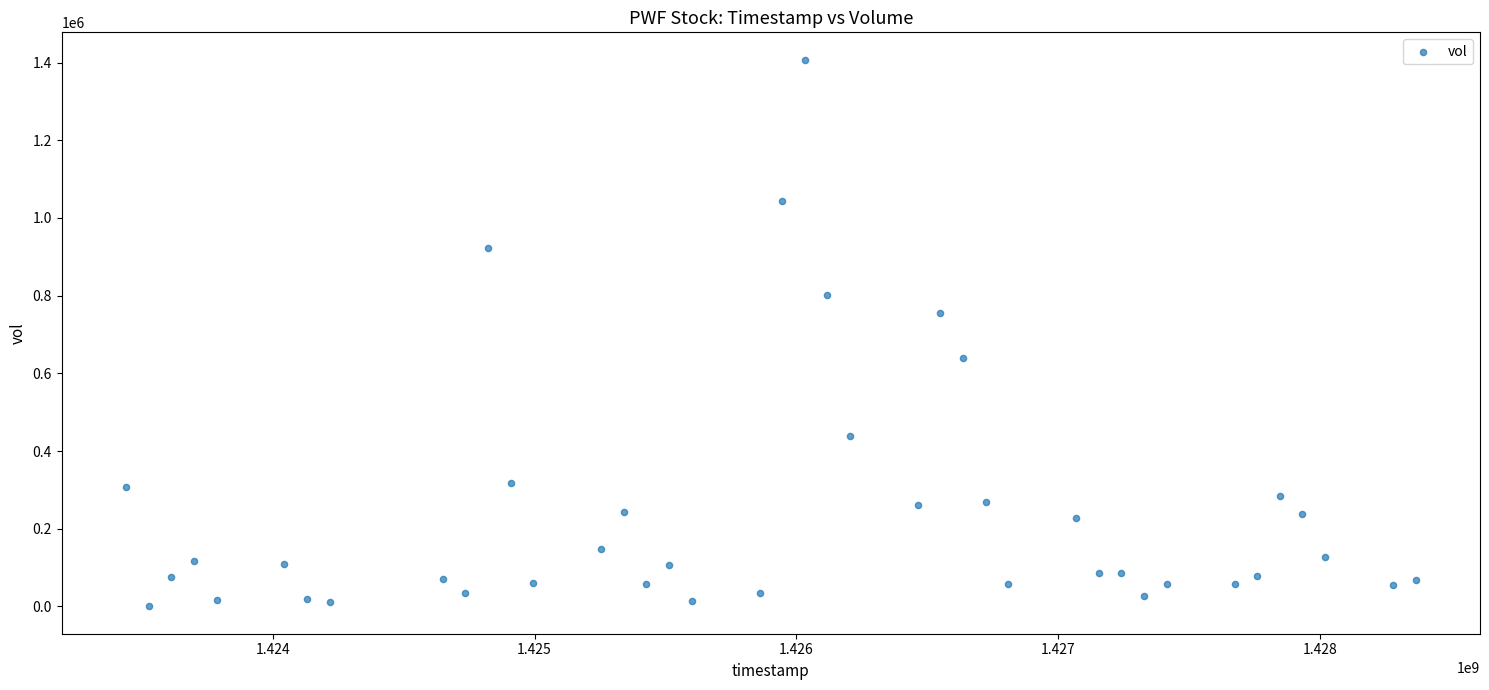

What is the range of Y values (max minus min)?

1407200